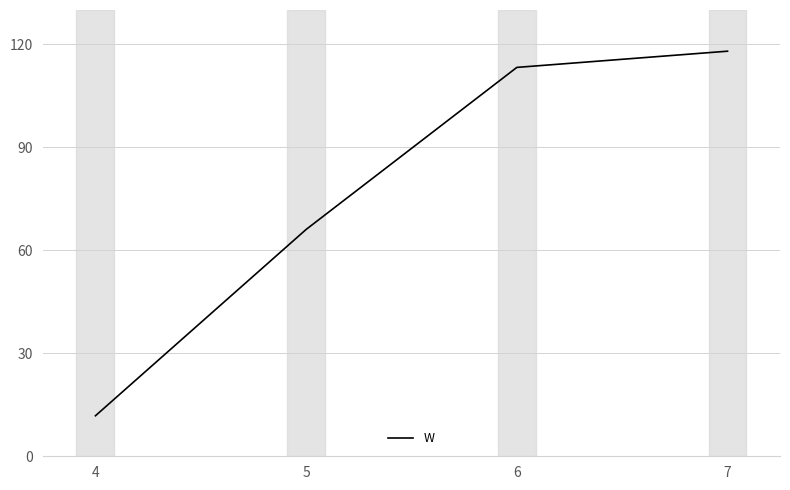

The chart shows a value of 118.0 at 7. True or false?

True